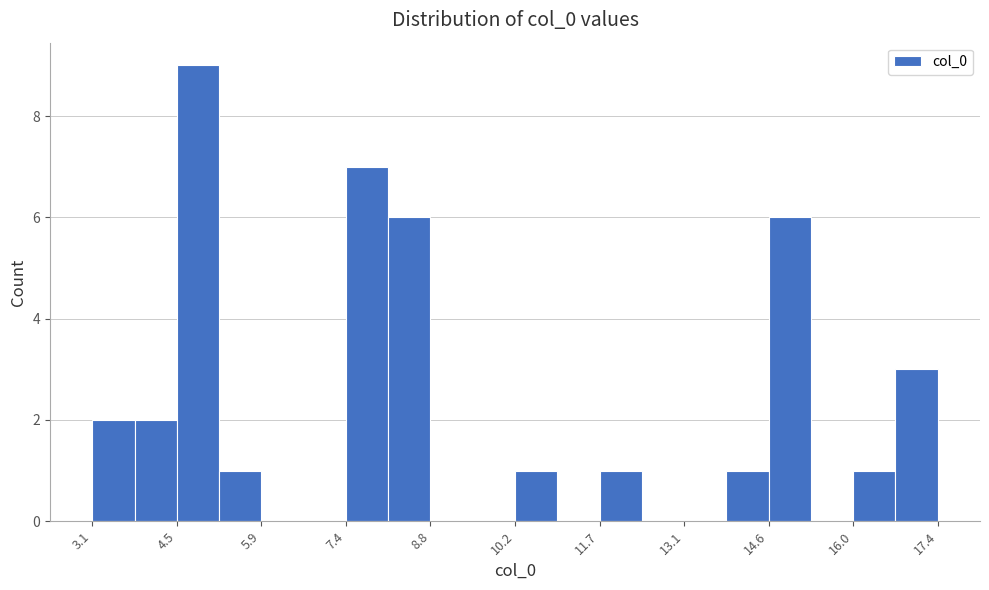

Around what value on the x-axis is the tallest bar? Give the approximate position of its centre, as read against the axis.

4.8